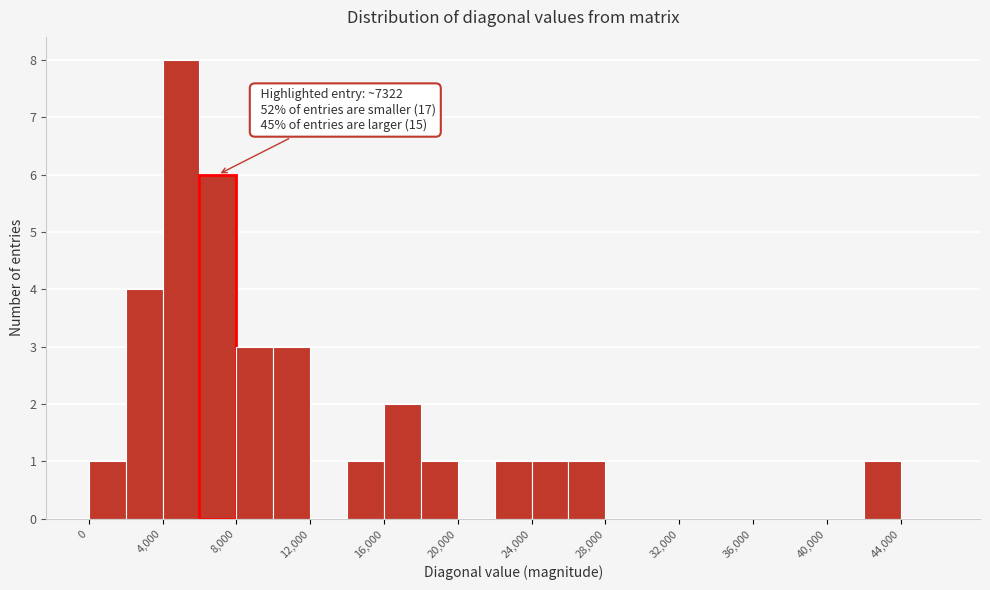

Over which range of the x-axis is the bar tallest?

4000 to 6000